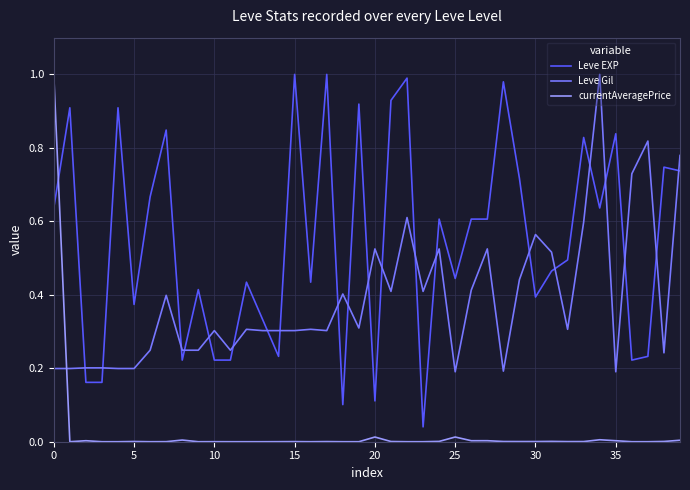

How many intersections are there between currentAveragePrice and Leve Gil?

1